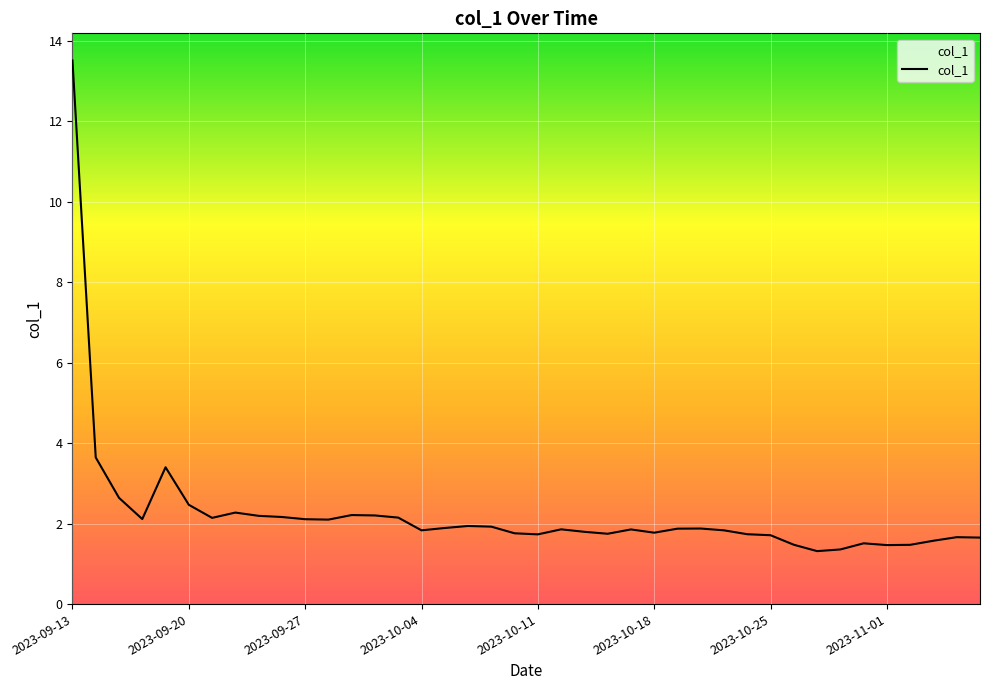

What is the difference between the maximum and minimum values?

12.2